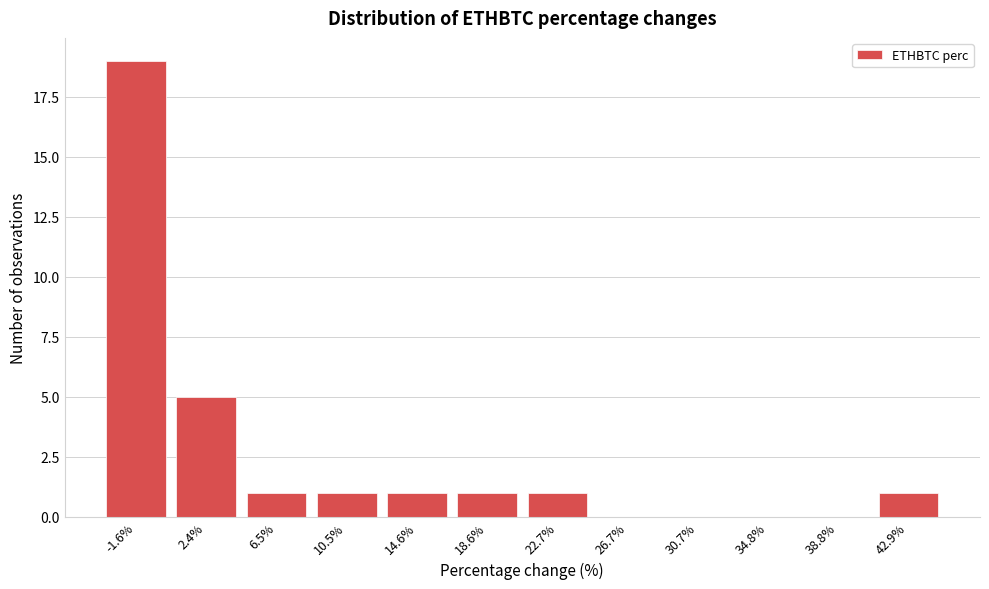

Reading left to right, transcribe this chart: for each bar, give the range it covers on the x-axis and its height. Neither the bar edges nor the heights are printed on the chart, so give them approximately, as read against the axes.

-3.5 to 0.5: 19
0.5 to 4.5: 5
4.5 to 8.5: 1
8.5 to 12.5: 1
12.5 to 16.5: 1
16.5 to 20.5: 1
20.5 to 24.5: 1
24.5 to 28.5: 0
28.5 to 33.0: 0
33.0 to 37.0: 0
37.0 to 41.0: 0
41.0 to 45.0: 1